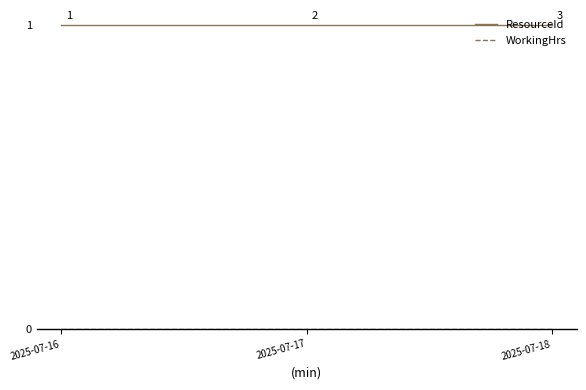

At how many categories does at least one series exceed 0?

3